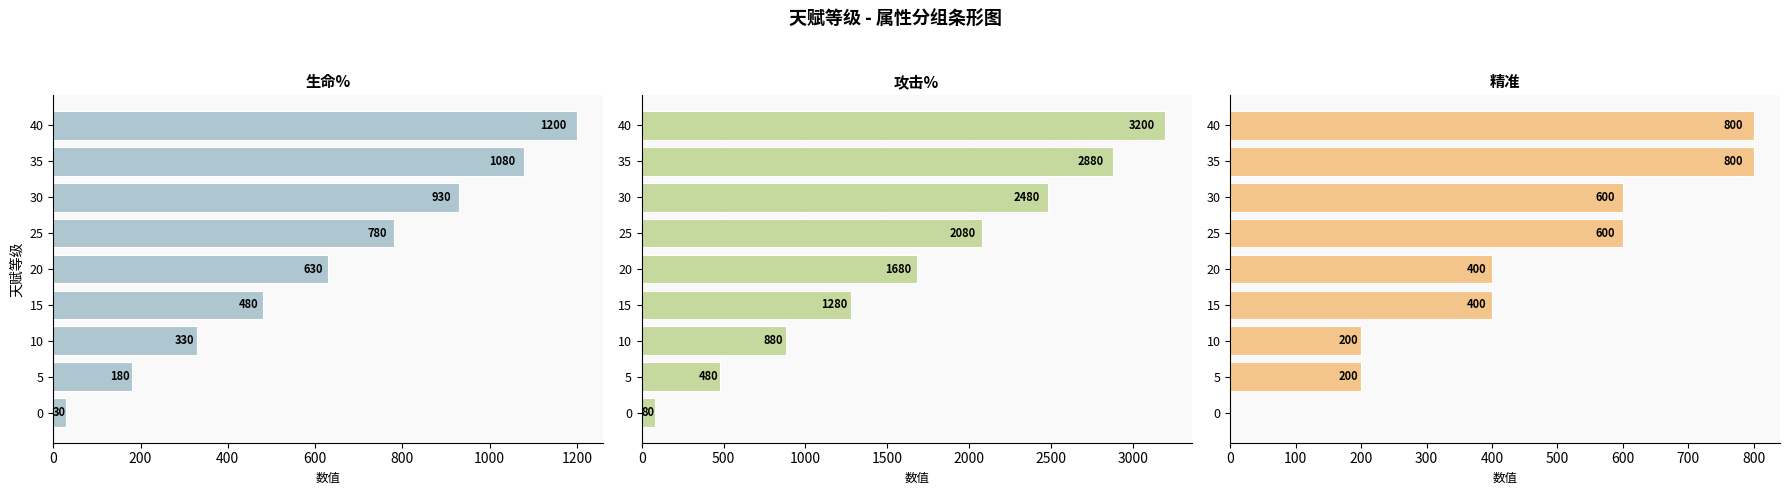

Reading left to right, what are all the values shown in this chart?

生命%: 30	180	330	480	630	780	930	1080	1200
攻击%: 80	480	880	1280	1680	2080	2480	2880	3200
精准: 0	200	200	400	400	600	600	800	800